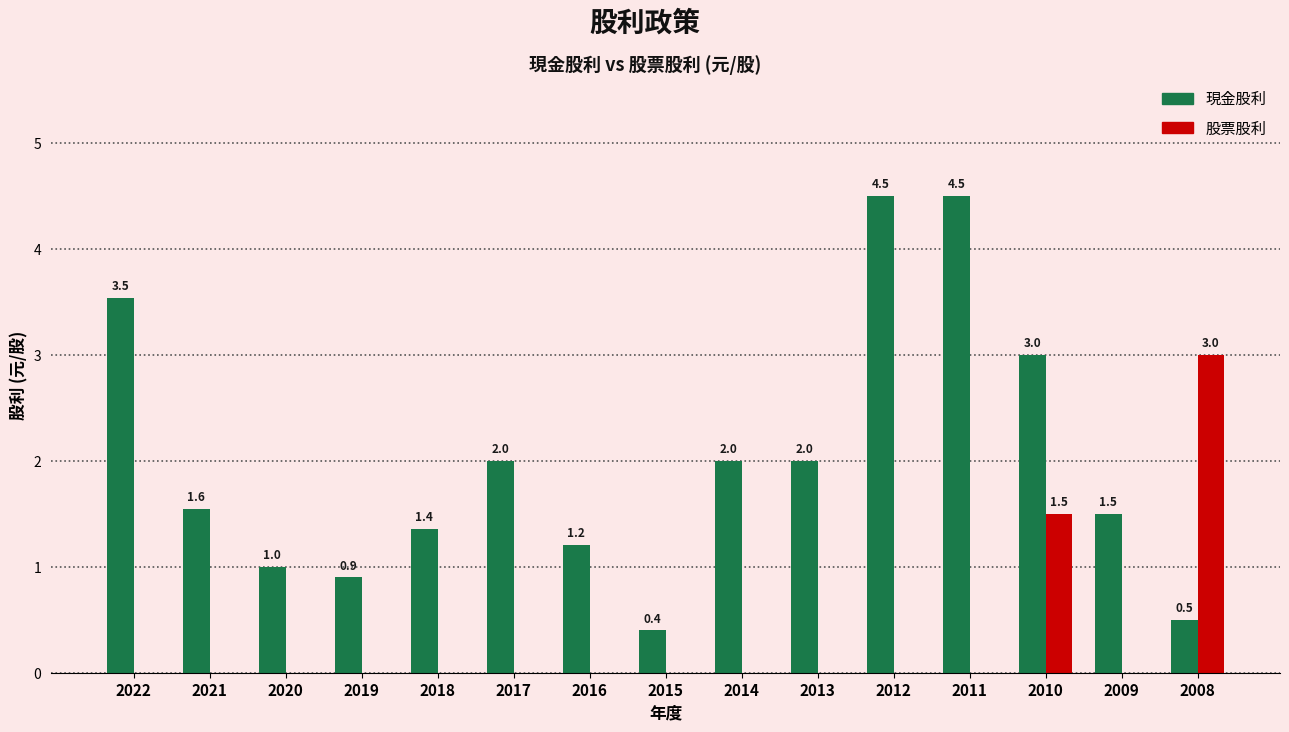

Which series has the largest range (max minus min)?

現金股利